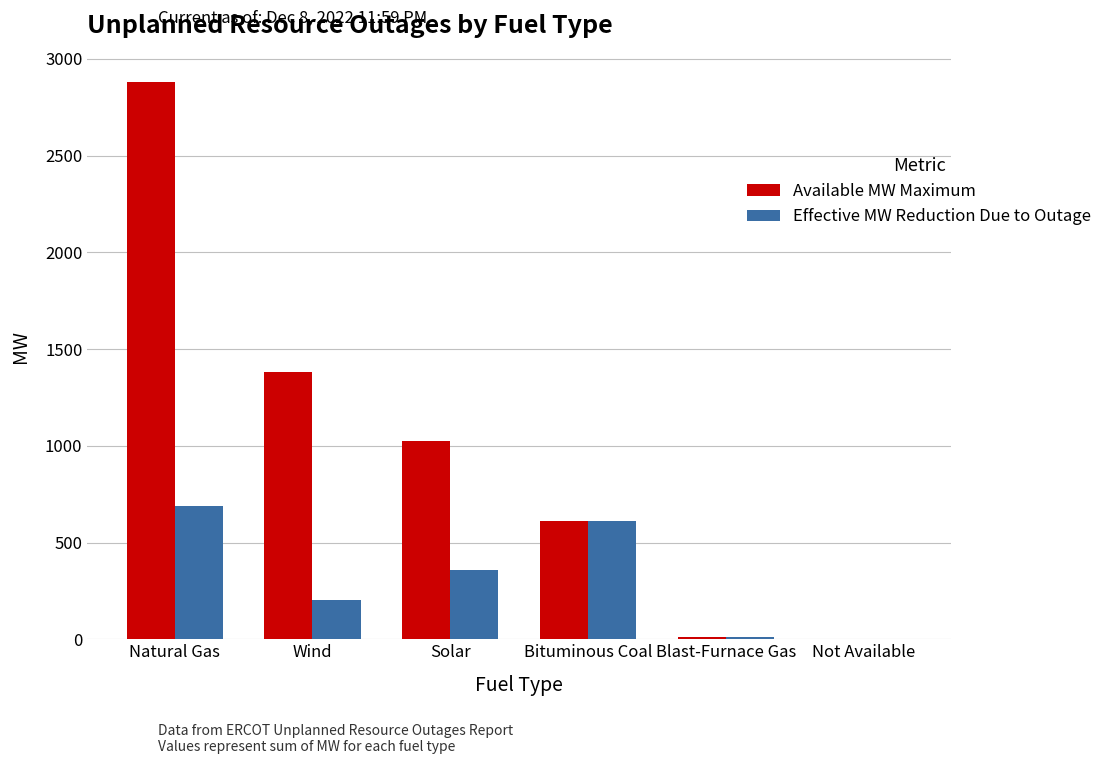

At which label is Available MW Maximum closest to 1441?

Wind